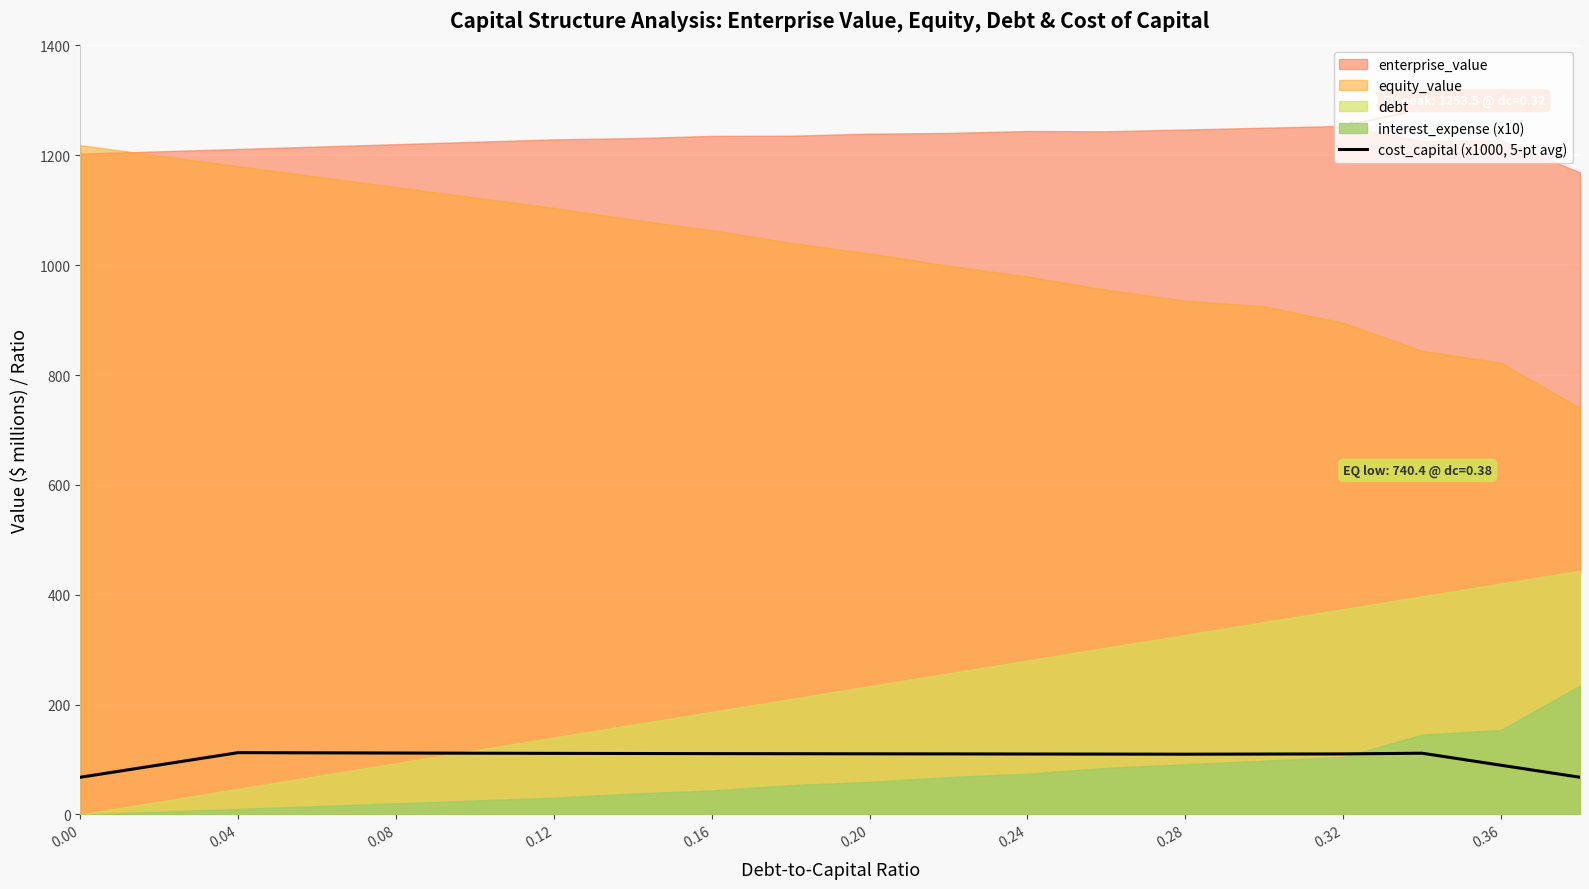

How many data points are less than 110?

6